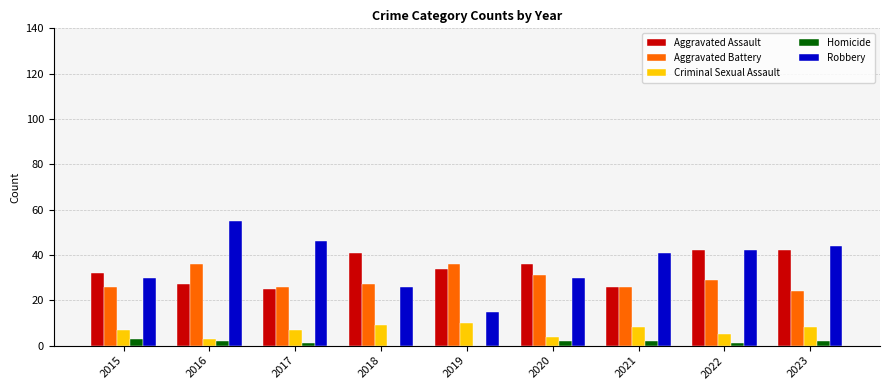

What is the greatest value displayed?

55